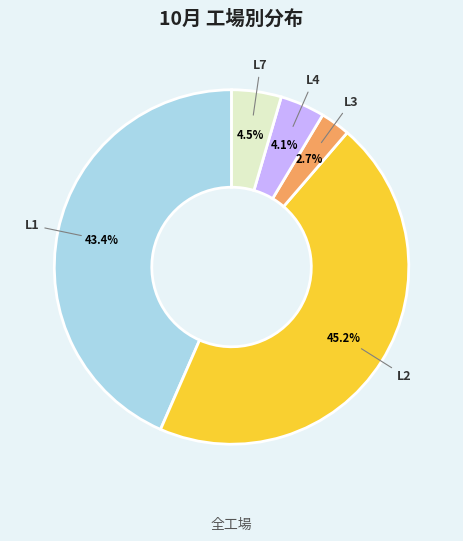

Does any single category account for the majority?

No